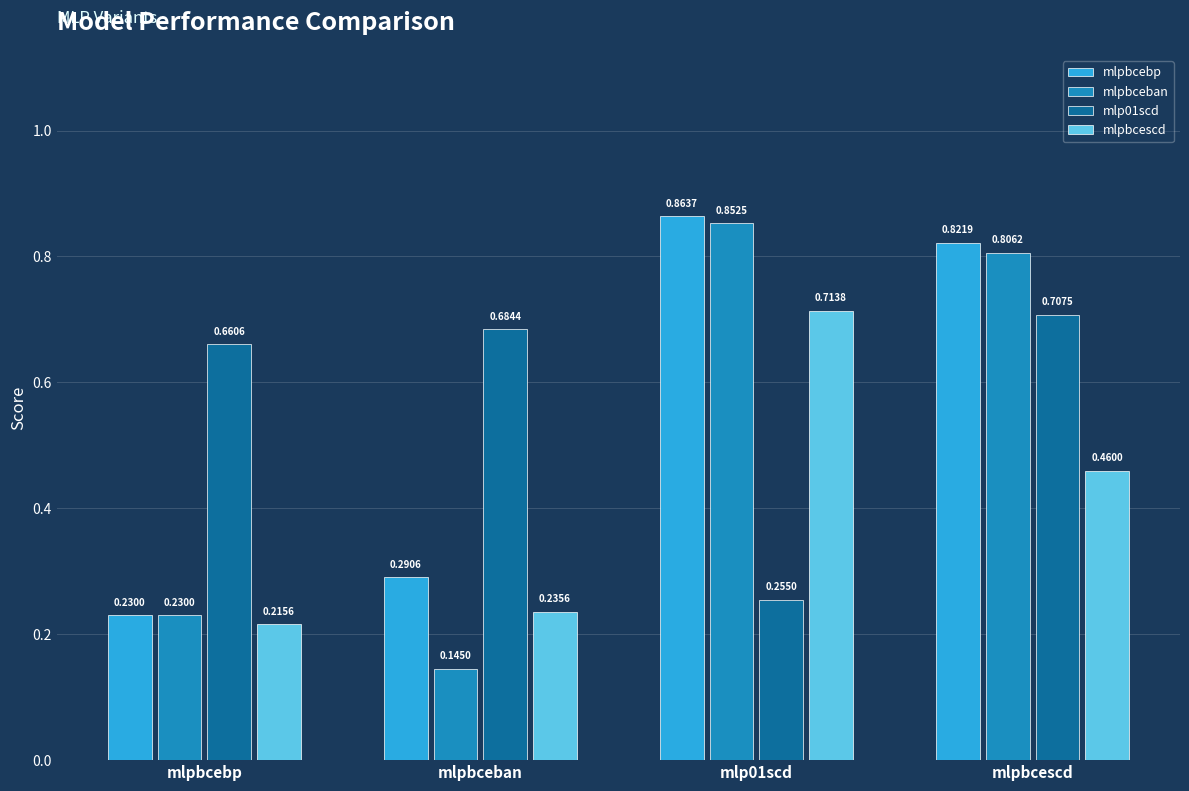

Where is mlpbceban nearest to the value 0?

mlpbceban